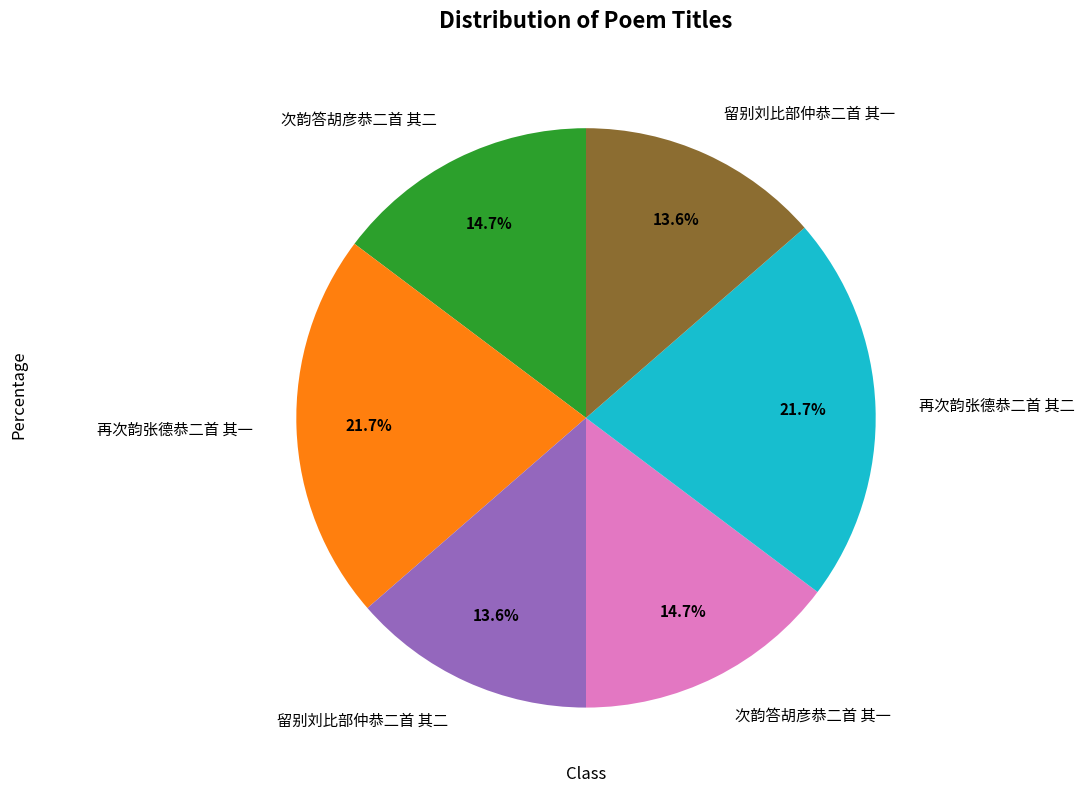

Which has a higher value, 留别刘比部仲恭二首 其二 or 再次韵张德恭二首 其一?

再次韵张德恭二首 其一